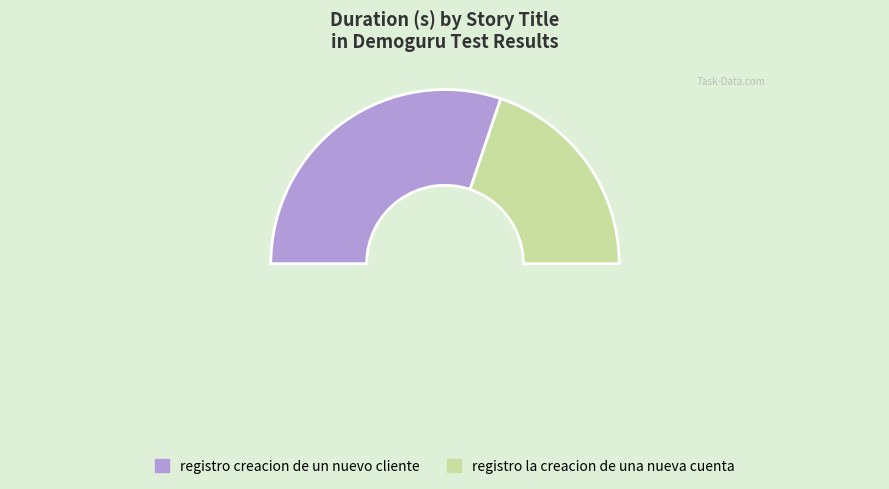

Is it true that registro creacion de un nuevo cliente is 60% of the pie?

True